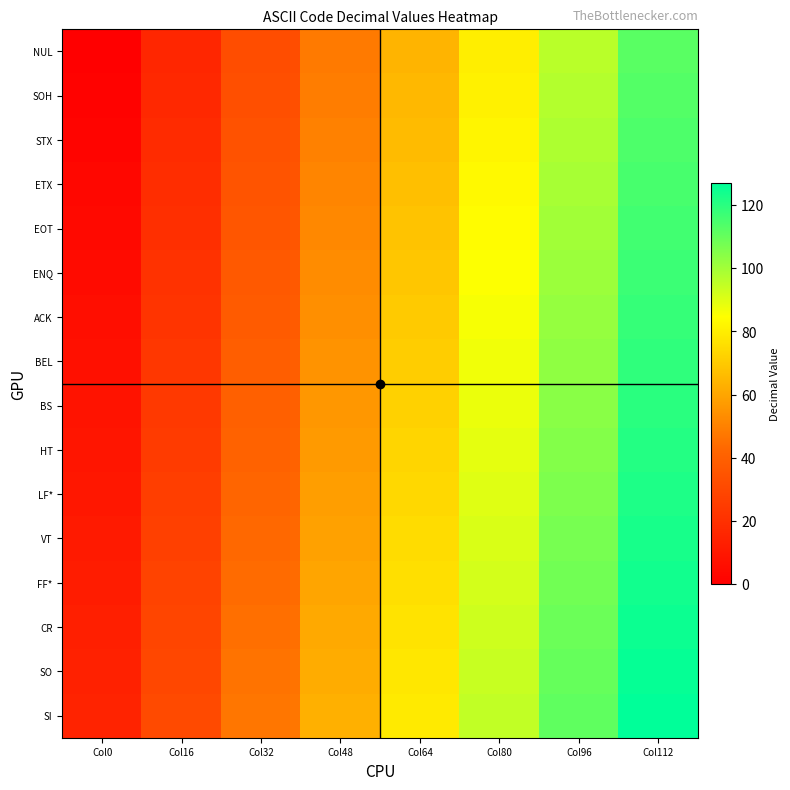

Reading left to right, extract all data points from this chart.

NUL: Col0=0	Col16=16	Col32=32	Col48=48	Col64=64	Col80=80	Col96=96	Col112=112
SOH: Col0=1	Col16=17	Col32=33	Col48=49	Col64=65	Col80=81	Col96=97	Col112=113
STX: Col0=2	Col16=18	Col32=34	Col48=50	Col64=66	Col80=82	Col96=98	Col112=114
ETX: Col0=3	Col16=19	Col32=35	Col48=51	Col64=67	Col80=83	Col96=99	Col112=115
EOT: Col0=4	Col16=20	Col32=36	Col48=52	Col64=68	Col80=84	Col96=100	Col112=116
ENQ: Col0=5	Col16=21	Col32=37	Col48=53	Col64=69	Col80=85	Col96=101	Col112=117
ACK: Col0=6	Col16=22	Col32=38	Col48=54	Col64=70	Col80=86	Col96=102	Col112=118
BEL: Col0=7	Col16=23	Col32=39	Col48=55	Col64=71	Col80=87	Col96=103	Col112=119
BS: Col0=8	Col16=24	Col32=40	Col48=56	Col64=72	Col80=88	Col96=104	Col112=120
HT: Col0=9	Col16=25	Col32=41	Col48=57	Col64=73	Col80=89	Col96=105	Col112=121
LF*: Col0=10	Col16=26	Col32=42	Col48=58	Col64=74	Col80=90	Col96=106	Col112=122
VT: Col0=11	Col16=27	Col32=43	Col48=59	Col64=75	Col80=91	Col96=107	Col112=123
FF*: Col0=12	Col16=28	Col32=44	Col48=60	Col64=76	Col80=92	Col96=108	Col112=124
CR: Col0=13	Col16=29	Col32=45	Col48=61	Col64=77	Col80=93	Col96=109	Col112=125
SO: Col0=14	Col16=30	Col32=46	Col48=62	Col64=78	Col80=94	Col96=110	Col112=126
SI: Col0=15	Col16=31	Col32=47	Col48=63	Col64=79	Col80=95	Col96=111	Col112=127